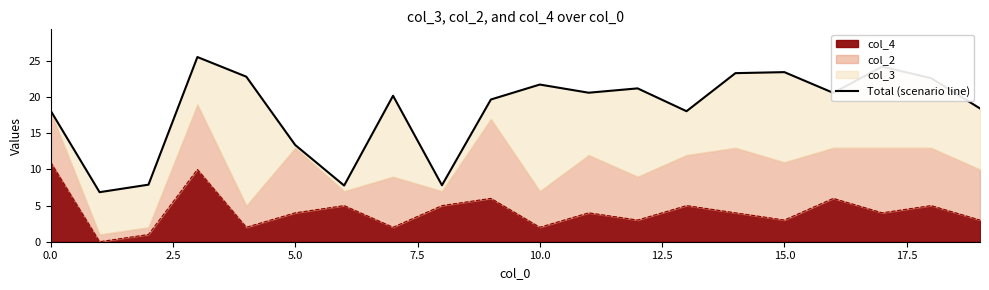

What is the label of the 17th point from the left?

16